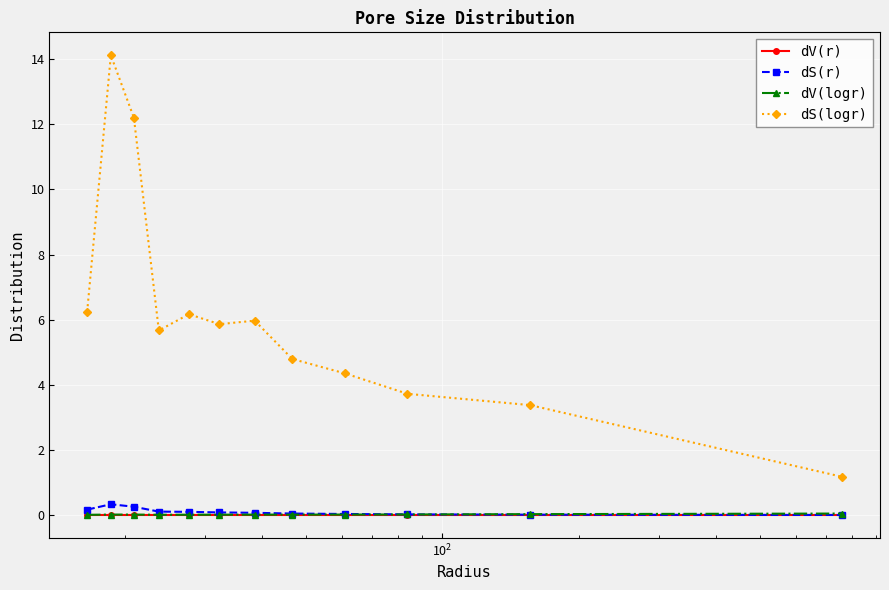

Which series has the largest range (max minus min)?

dS(logr)